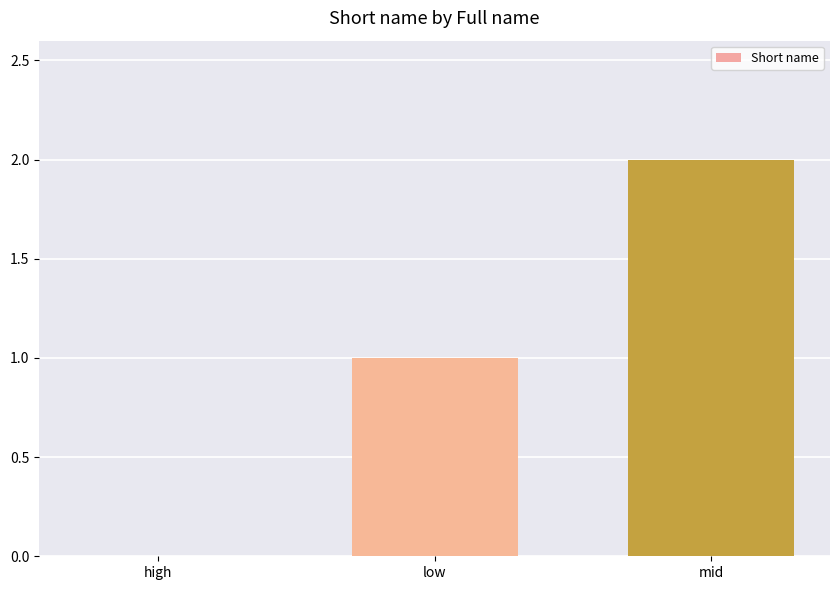

Reading left to right, transcribe all the data shown in this chart.

0	1	2